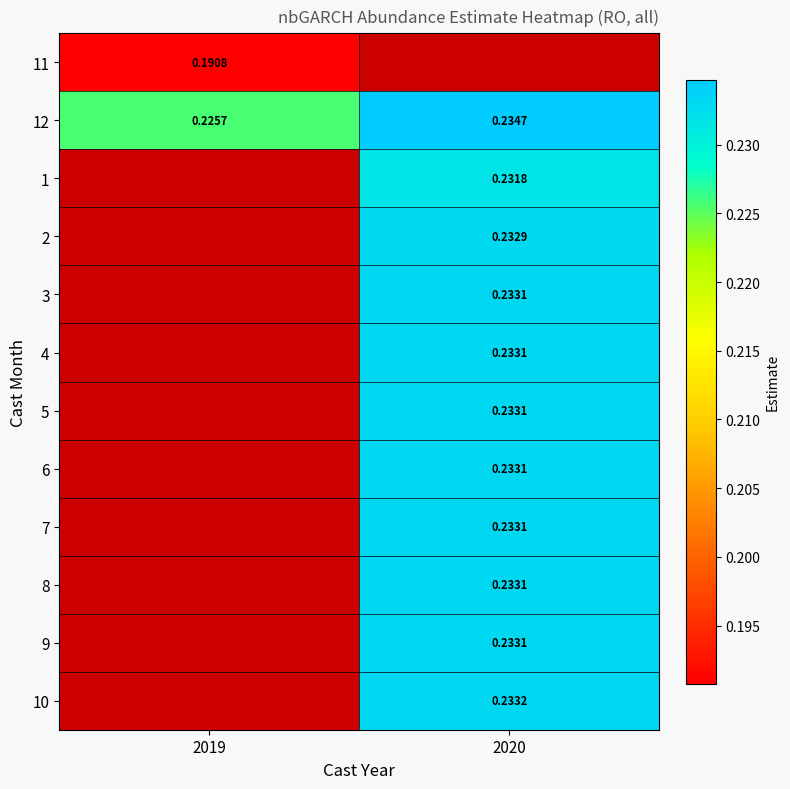

The 12 series shows 0.3 at 2020. True or false?

False